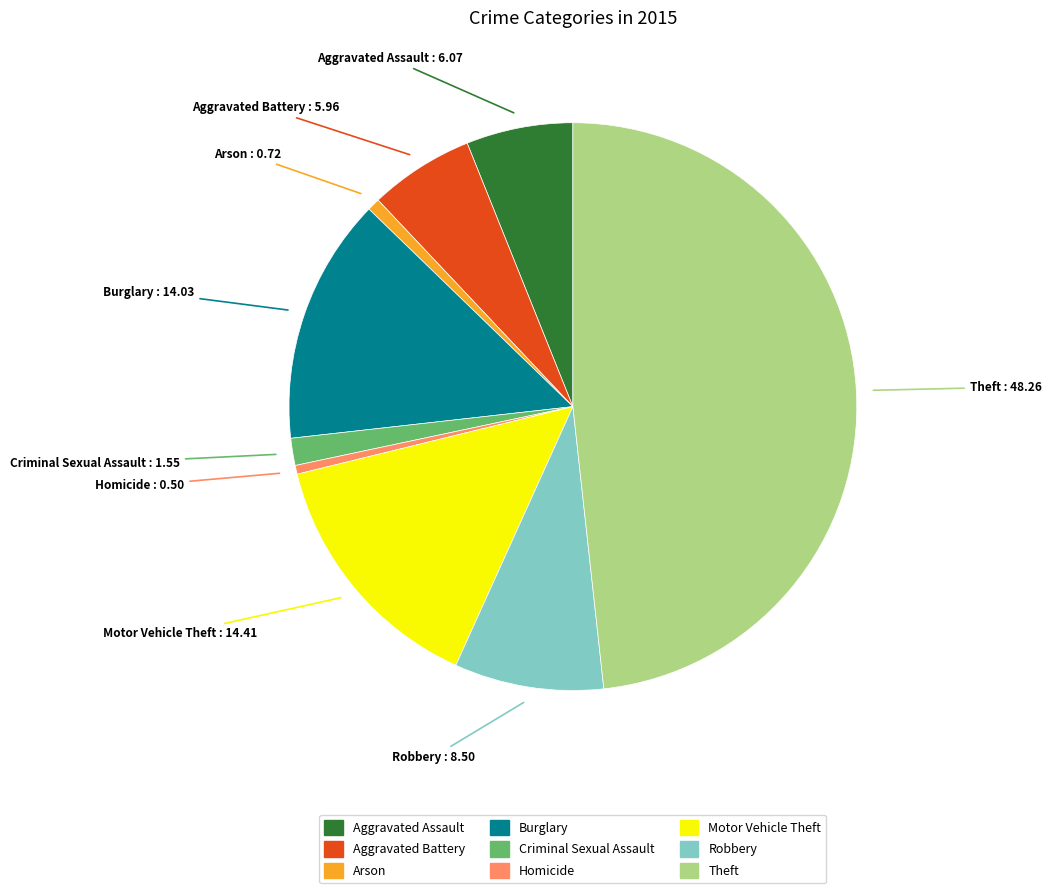

Is the sum of Aggravated Battery and Burglary greater than half?

No